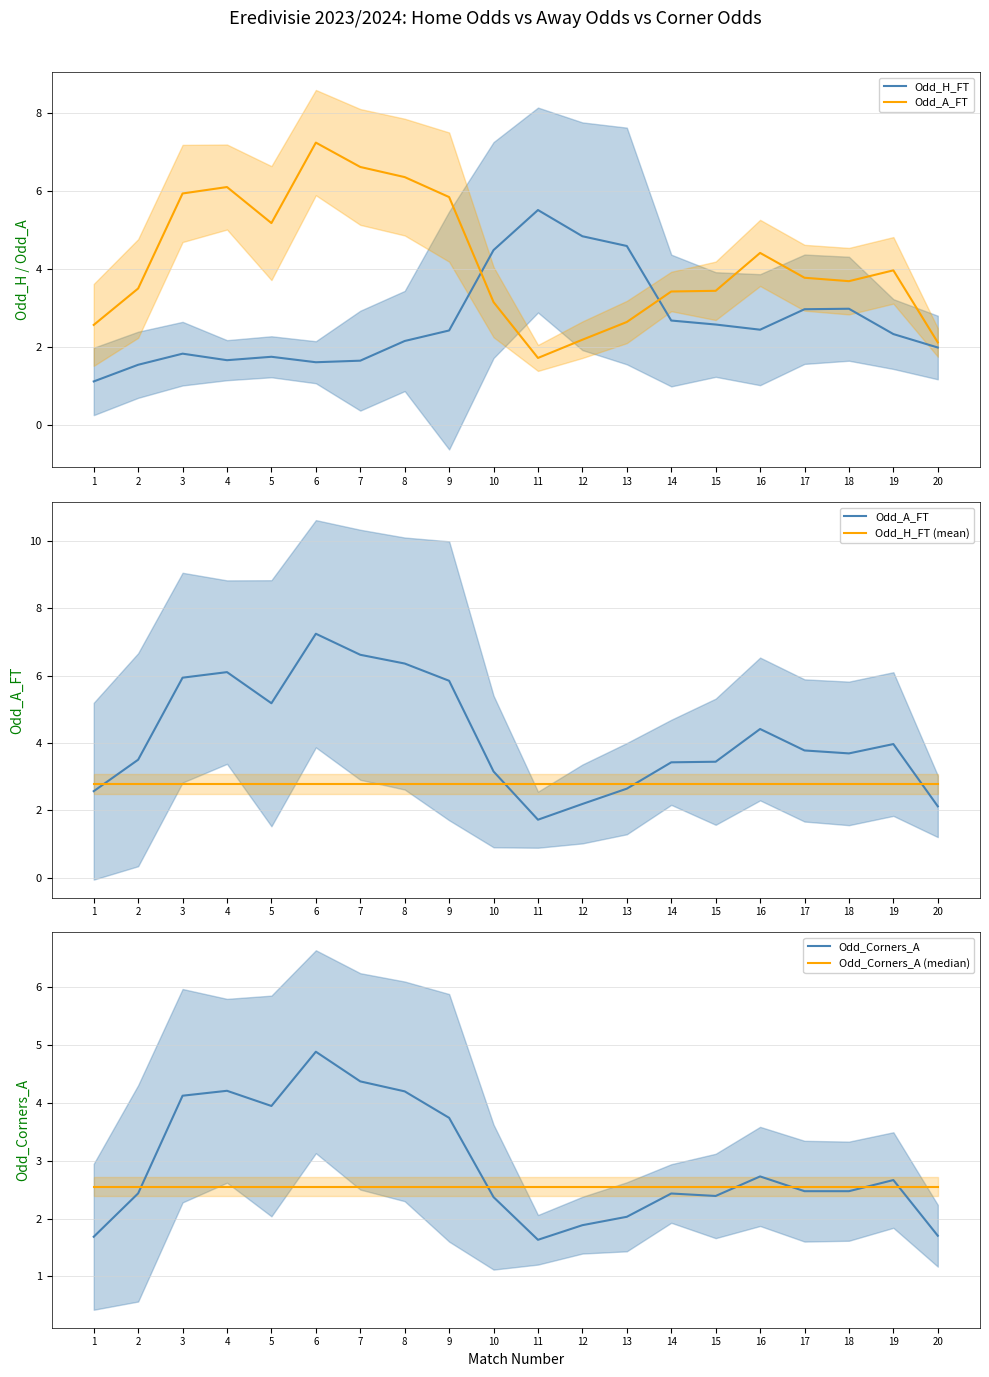

What is the minimum value for Odd_H_FT (mean)?

2.8